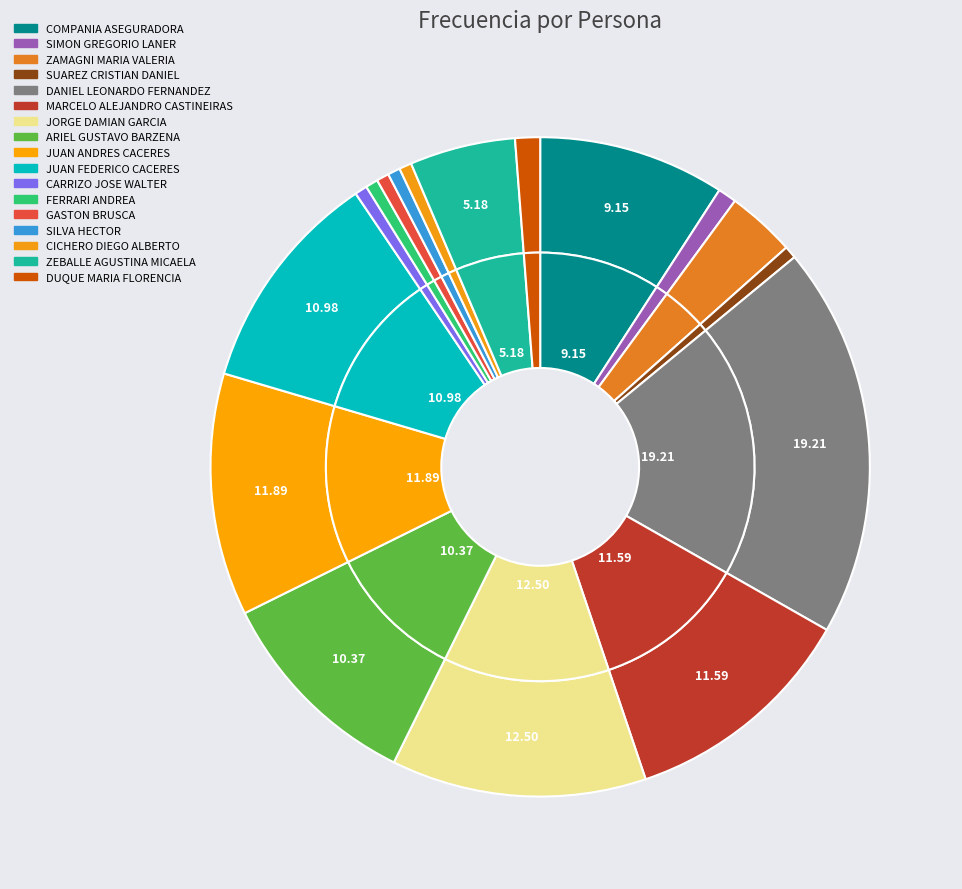

Is JORGE DAMIAN GARCIA the majority of the pie?

No